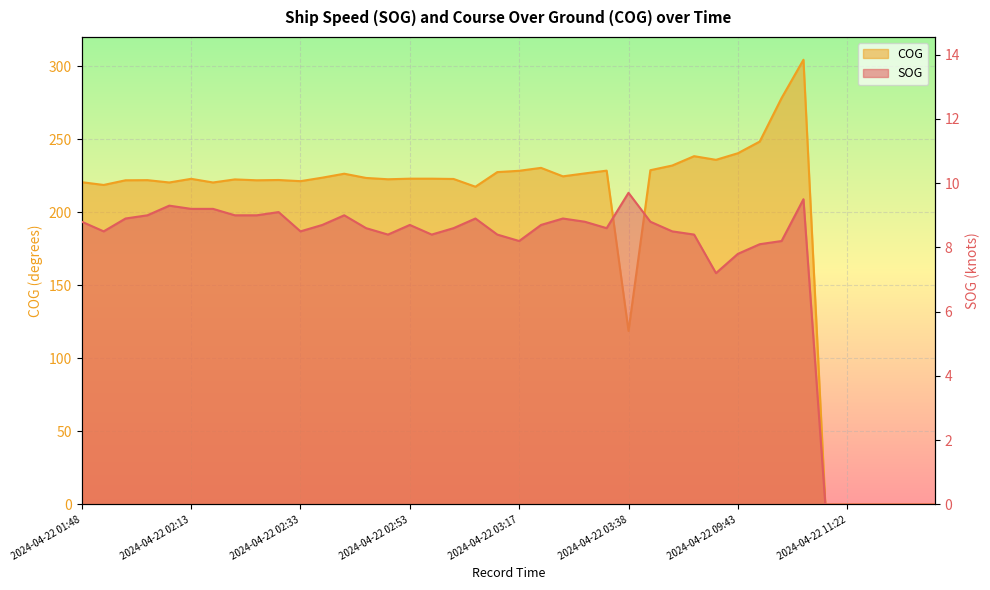

Which series has the largest range (max minus min)?

COG